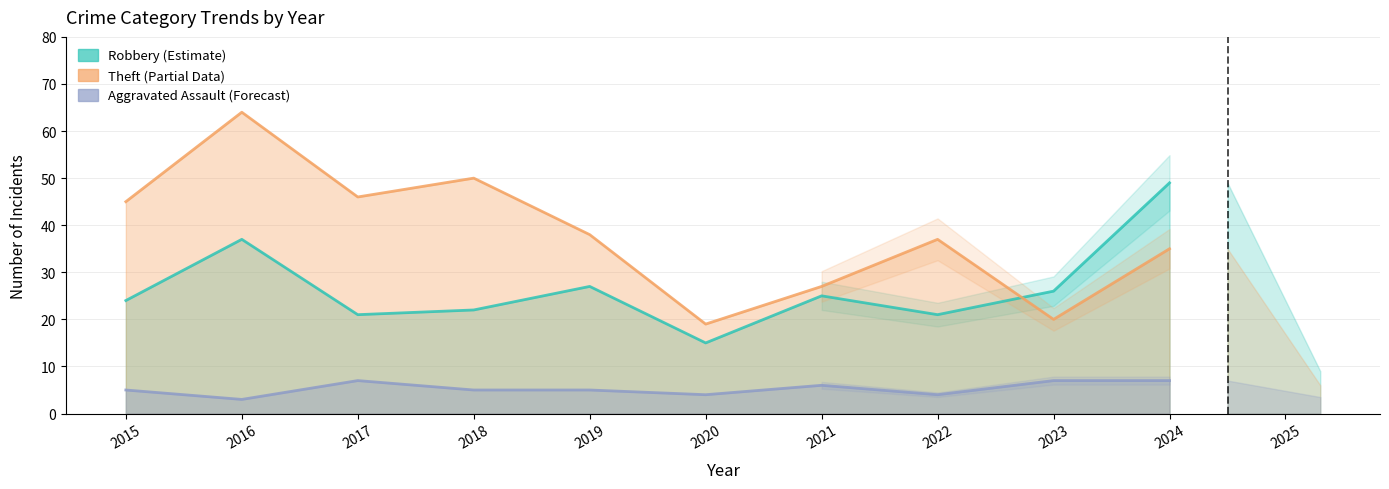

Rank the categories by Aggravated Assault value from lowest to highest.

2016, 2020, 2022, 2015, 2018, 2019, 2021, 2017, 2023, 2024